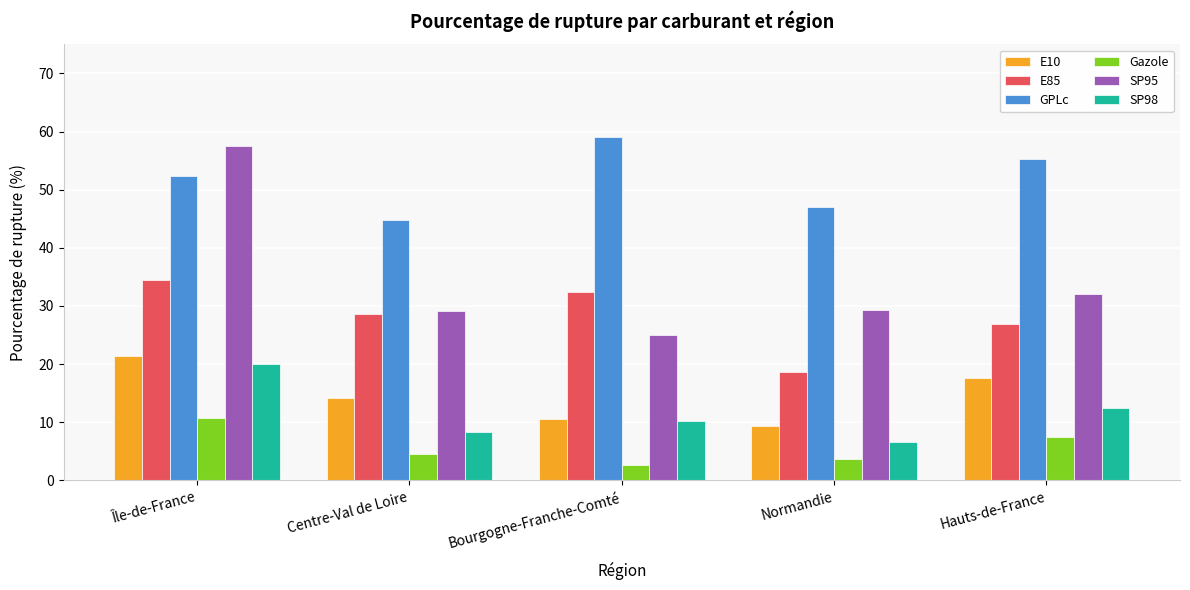

What is the spread (max minus min) of values at Bourgogne-Franche-Comté?

56.6